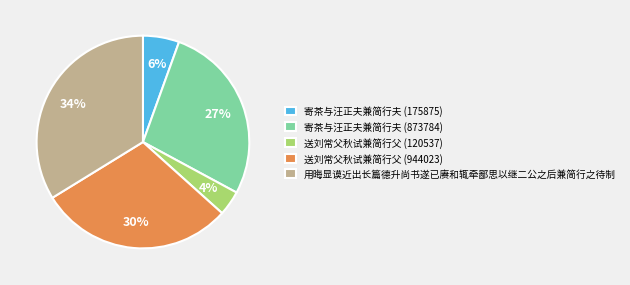

How many segments does this pie chart have?

5